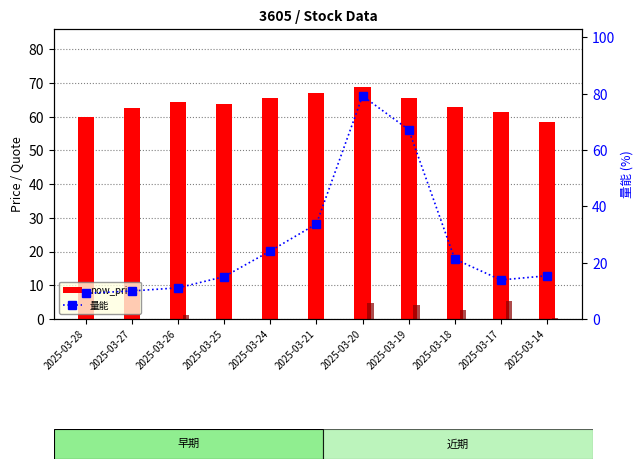

Rank the series by their maximum value, from highest to lowest.

量能, now_price